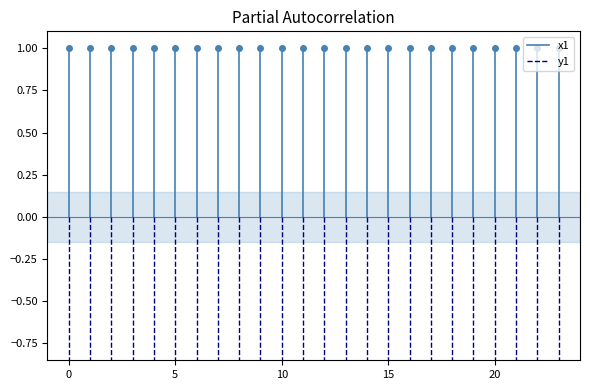

Rank the series at 0 from highest to lowest value.

x1, y1